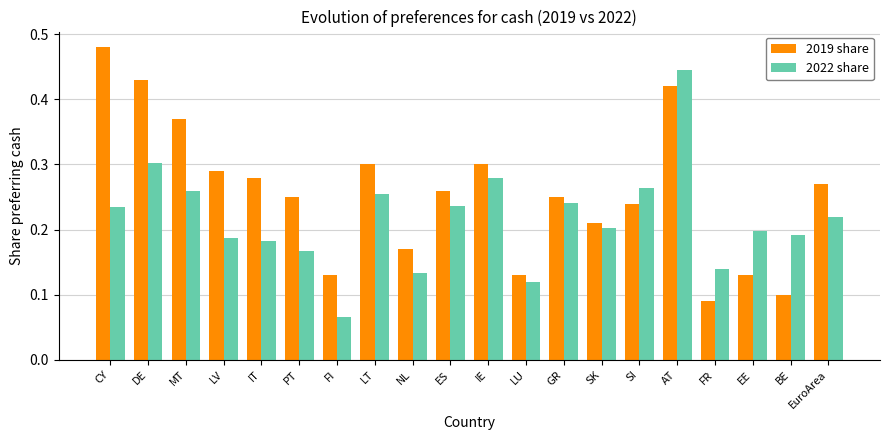

At which category is the sum across all series the highest?

AT